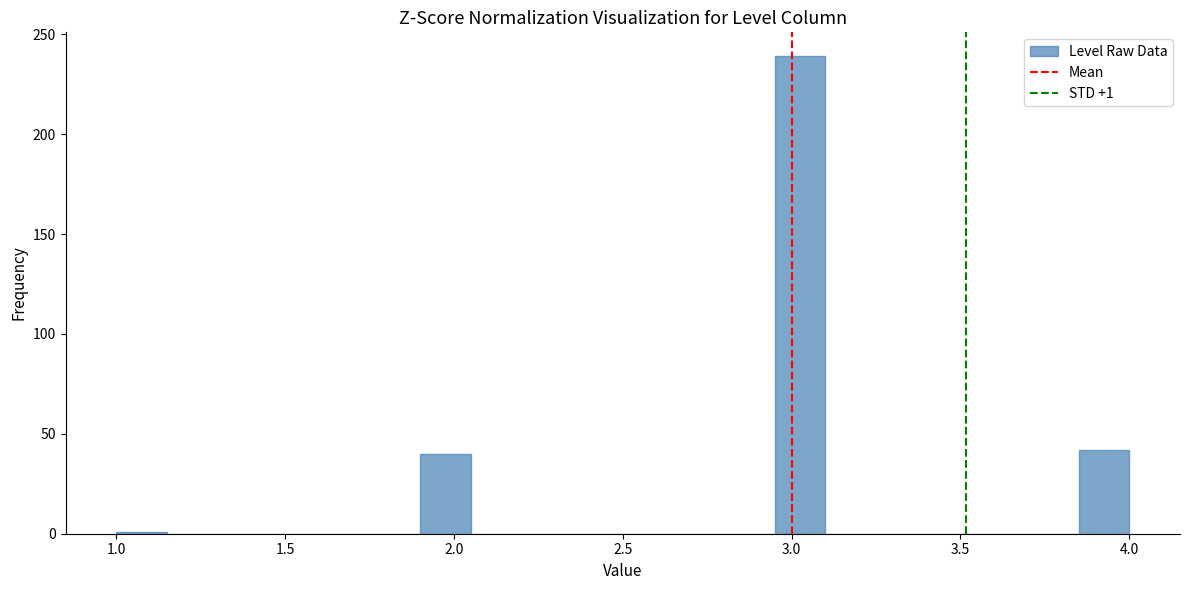

Around what value on the x-axis is the tallest bar? Give the approximate position of its centre, as read against the axis.

3.05